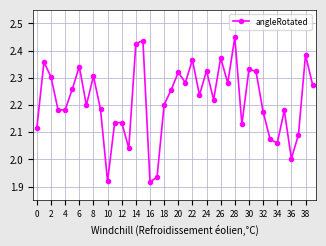

How many points are higher than both their immediate neighbors (excluding endpoints)?

13